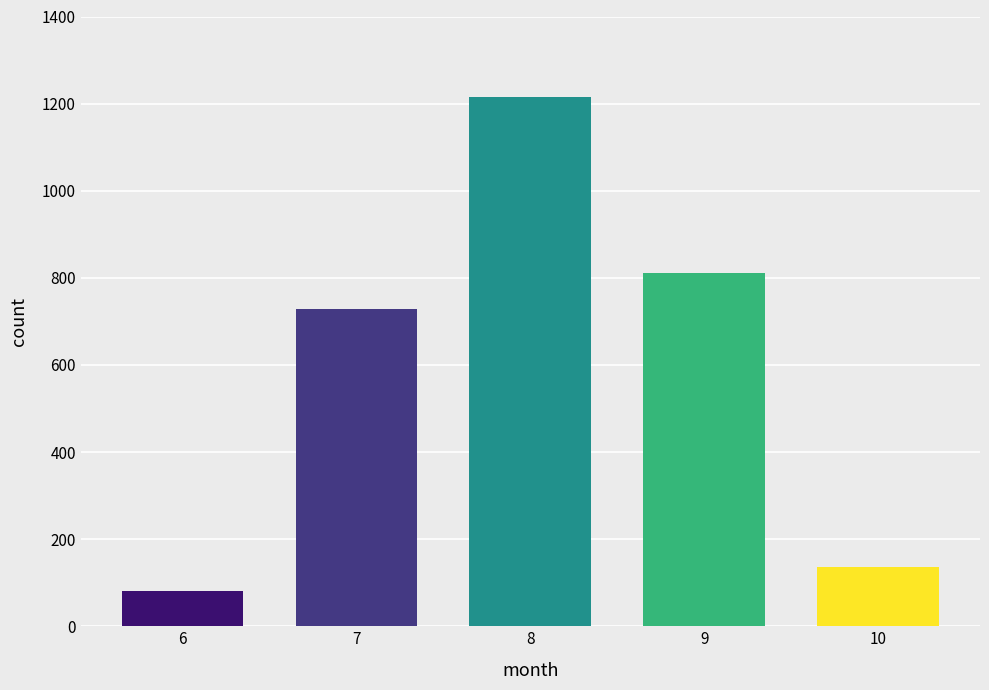

Rank the categories by value from highest to lowest.

8, 9, 7, 10, 6